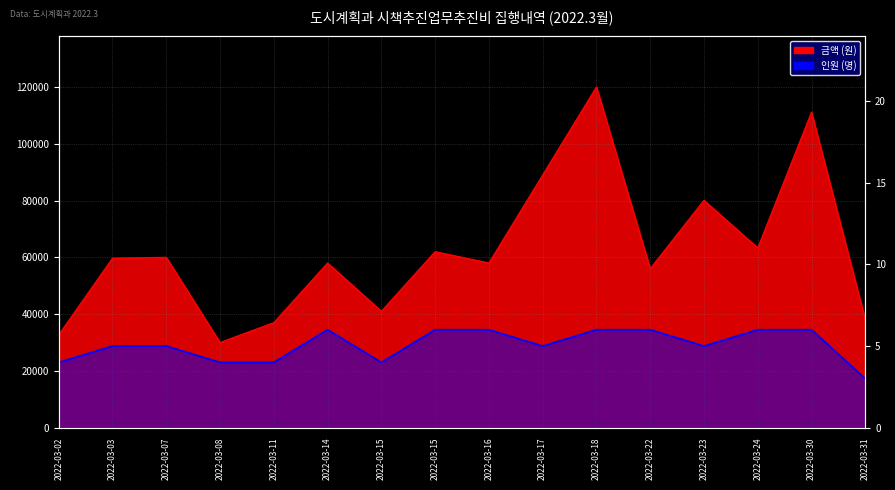

Where is the first local minimum for 금액 (원)?

2022-03-08